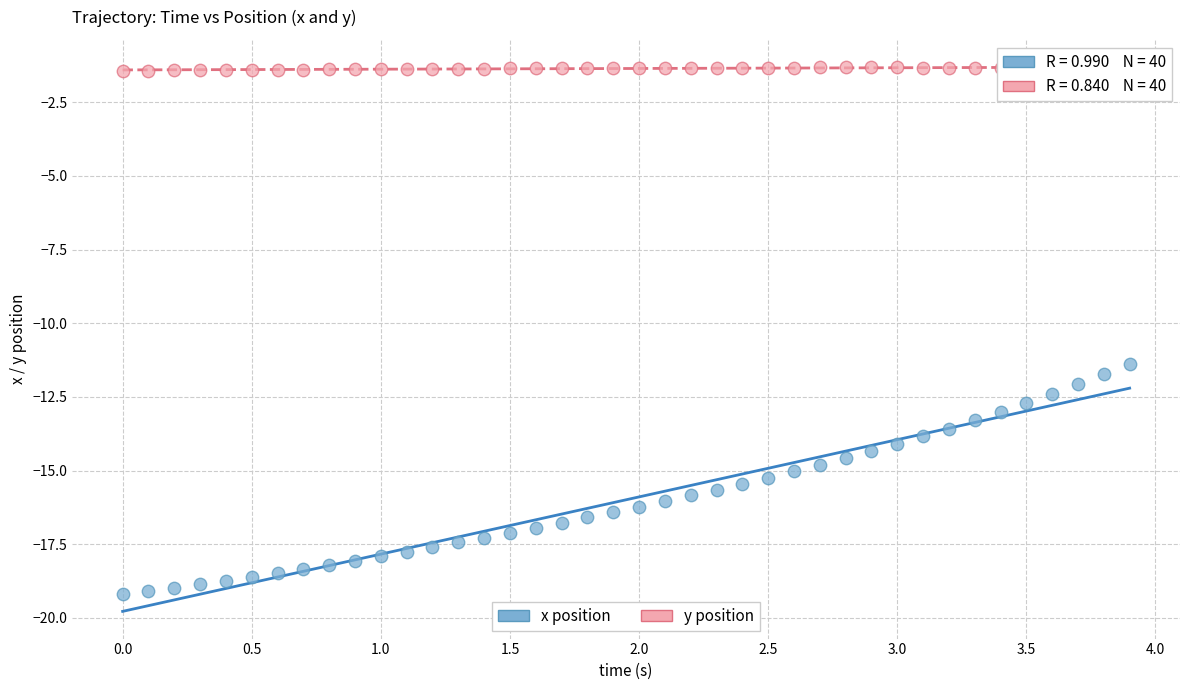

Across all data points, what is the range of Y values (max minus min)?

17.9